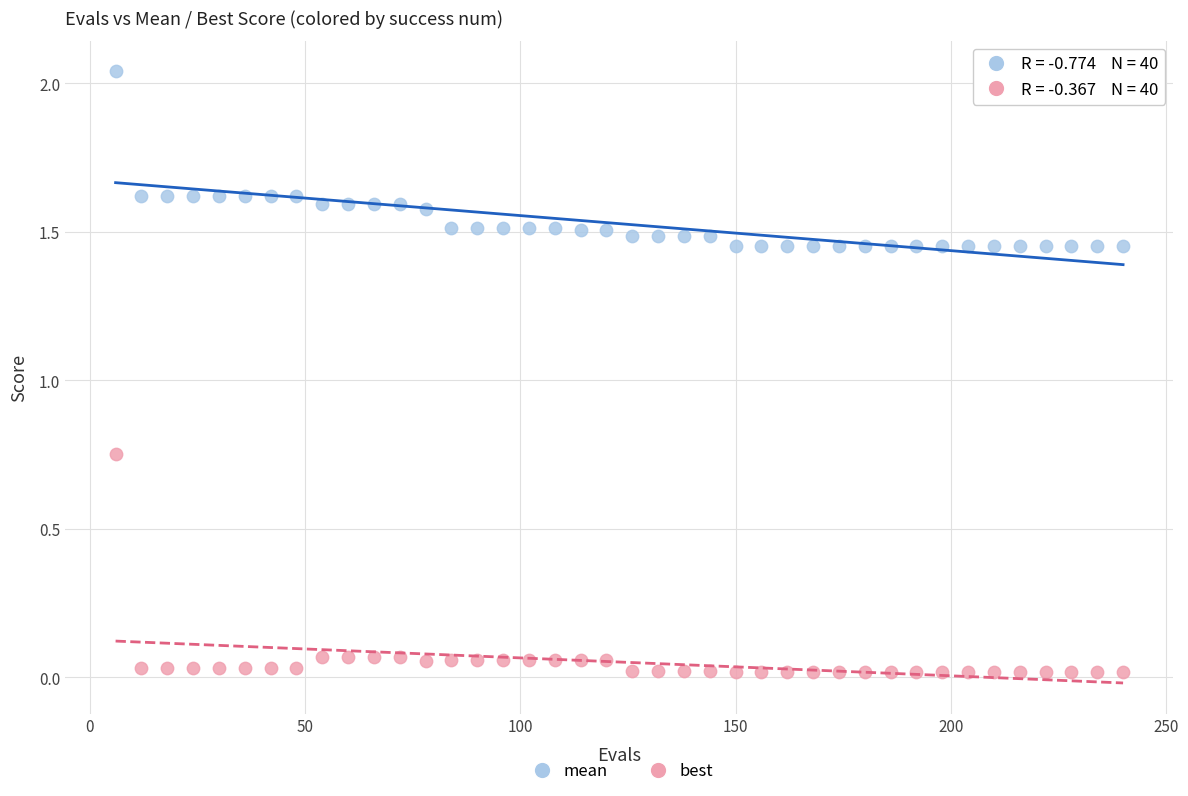

What is the X range (max minus min) for the scatter plot?

234.0